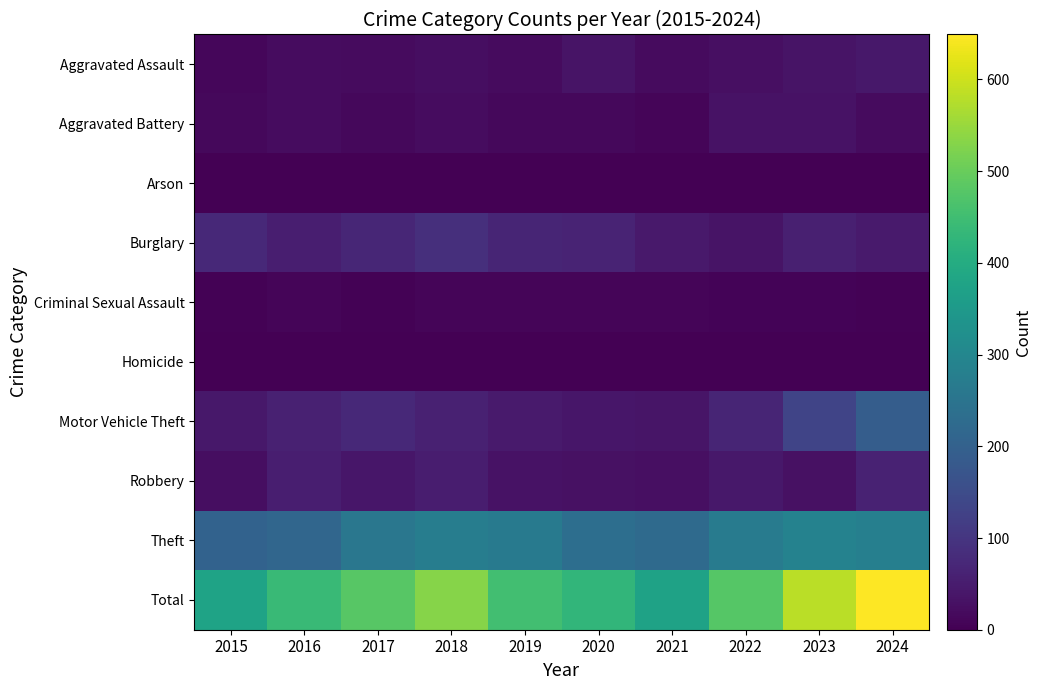

List the series in order of their peak value, highest first.

Total, Theft, Motor Vehicle Theft, Burglary, Robbery, Aggravated Assault, Aggravated Battery, Criminal Sexual Assault, Arson, Homicide